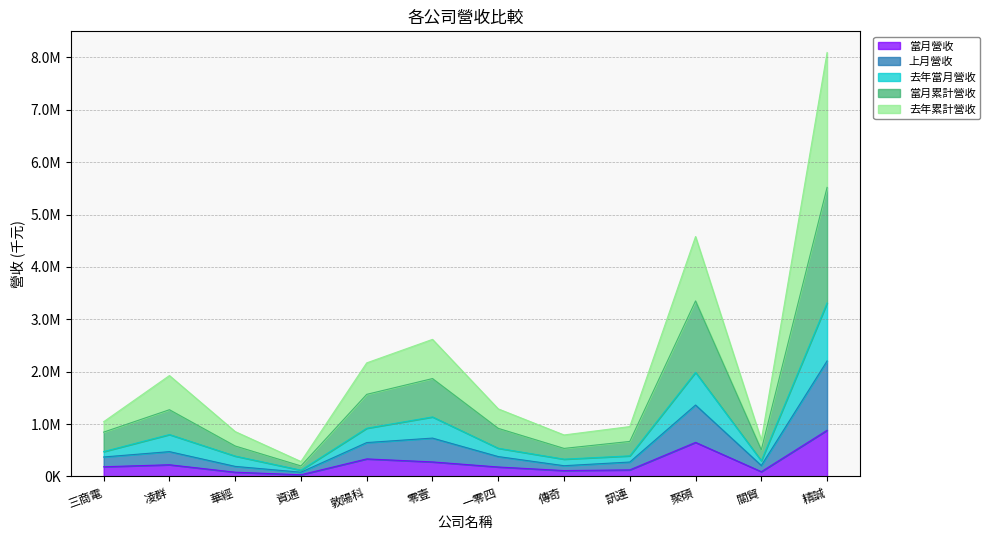

What are all the series names shown in the legend?

當月營收, 上月營收, 去年當月營收, 當月累計營收, 去年累計營收